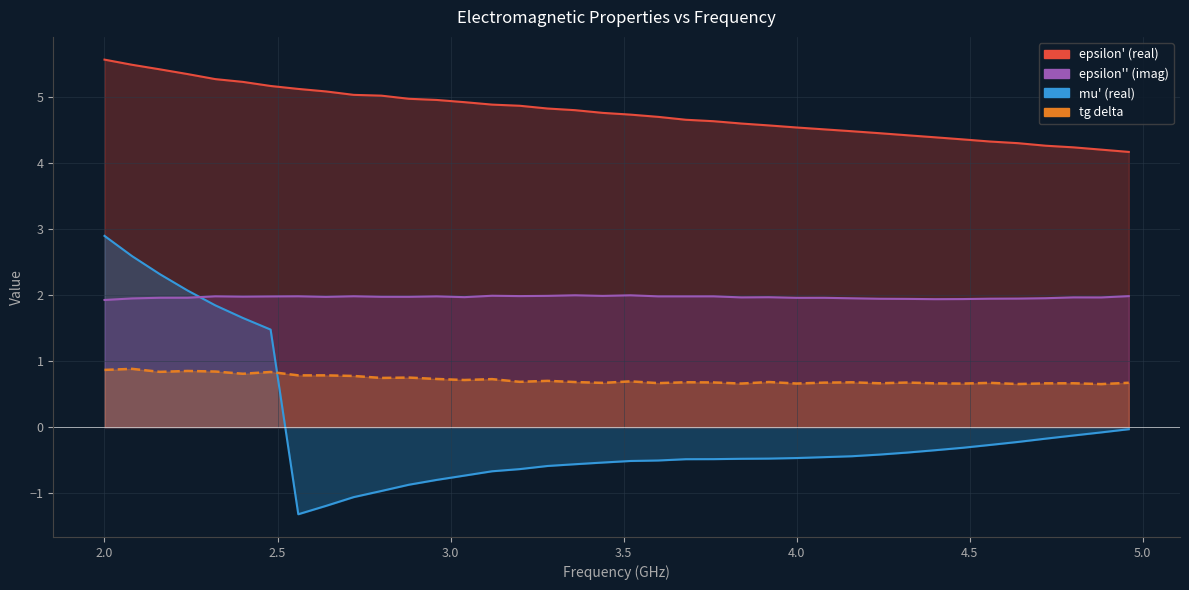

How many categories are shown in the chart?

38